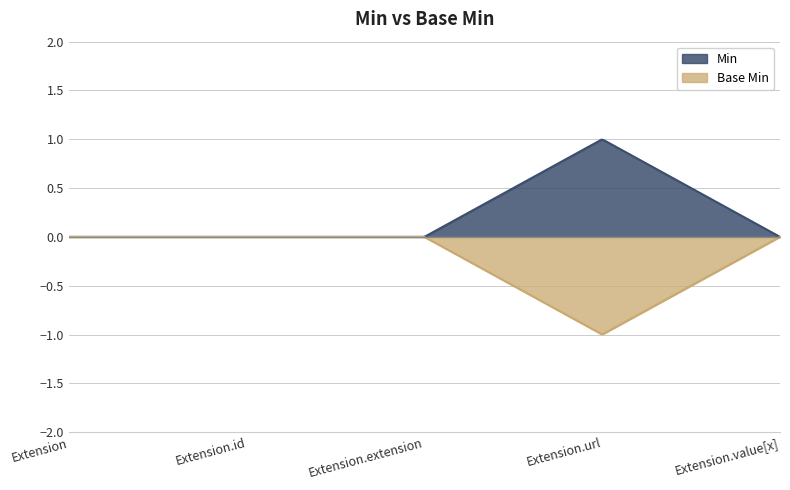

Which series has the largest range (max minus min)?

Min